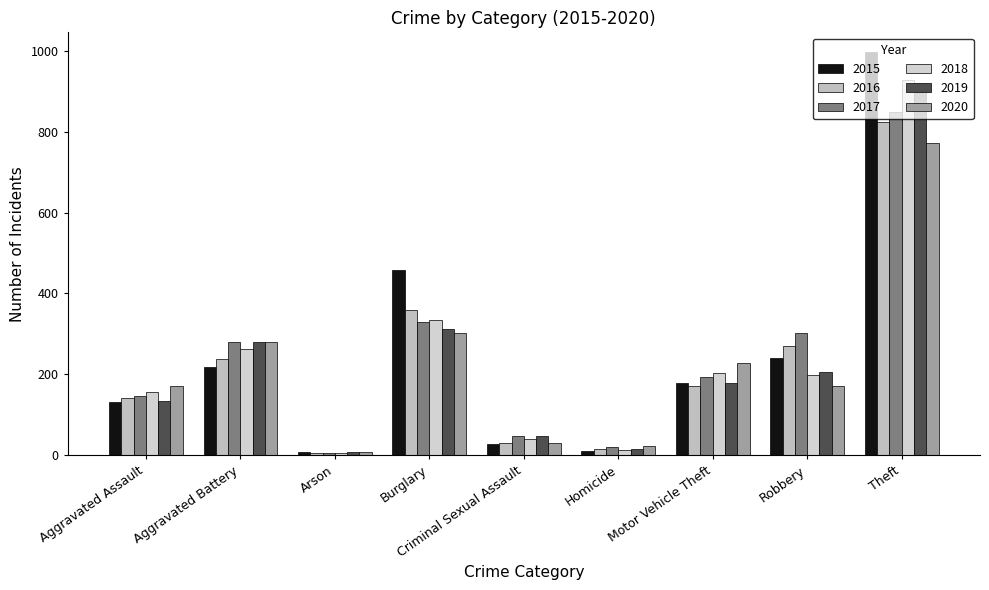

Where does the 2015 series first go above 179?

Aggravated Battery